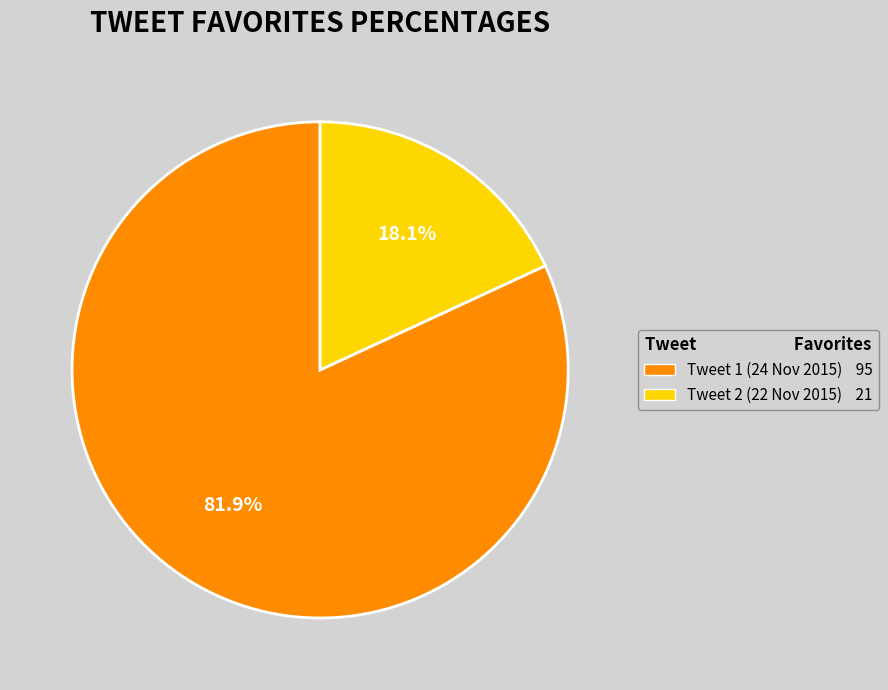

Is there a majority slice in this chart?

Yes